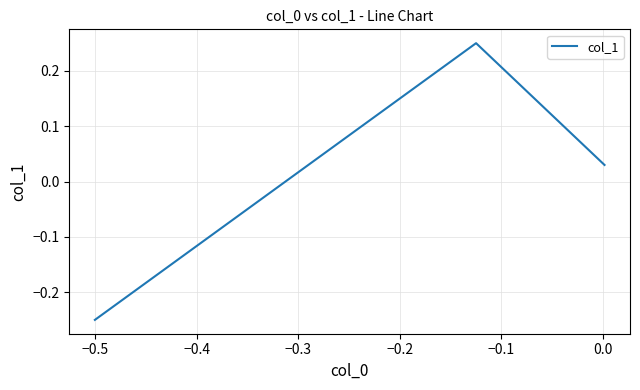

What is the difference between the second highest and minimum values?

0.3